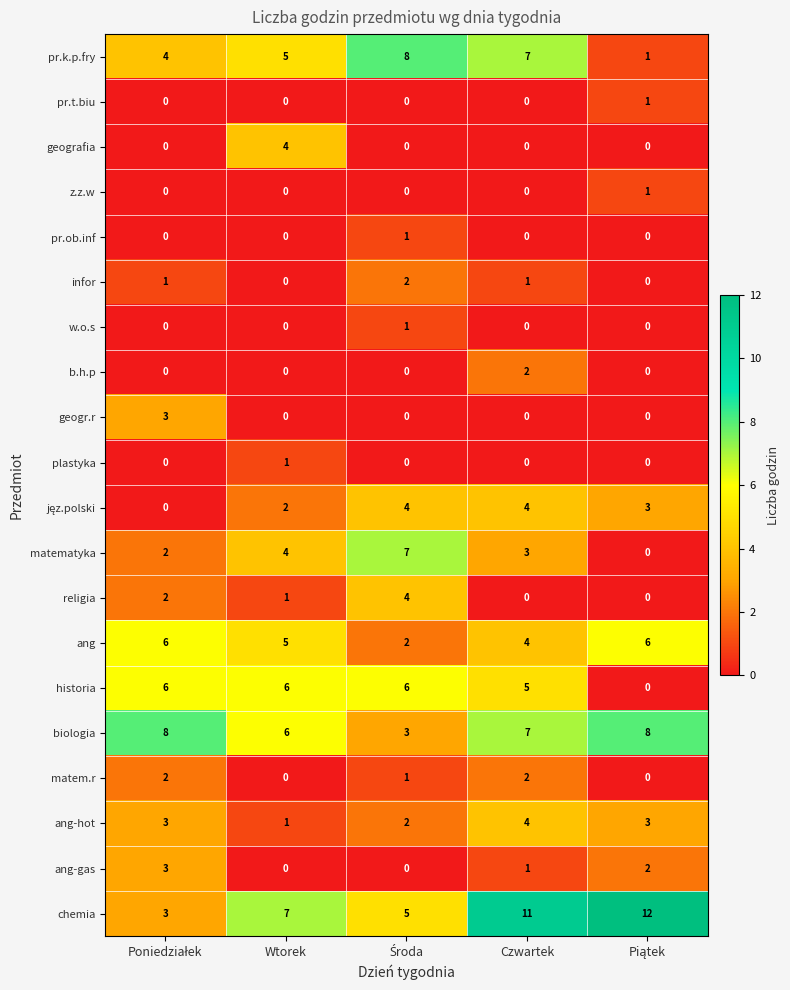

Which series has the widest spread of values?

chemia